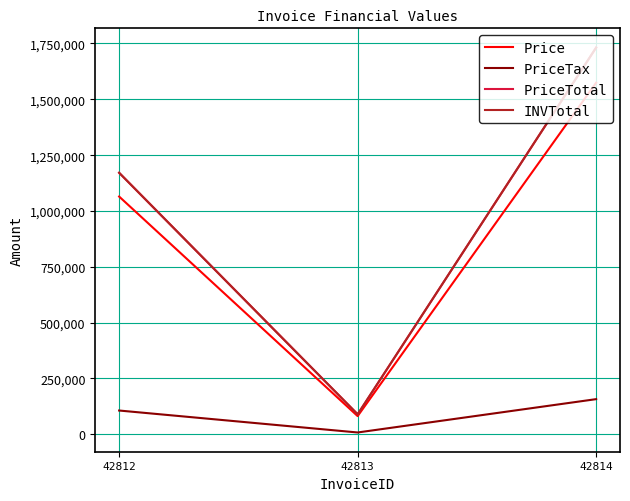

The value of INVTotal at 42813 is 89680.0. True or false?

True